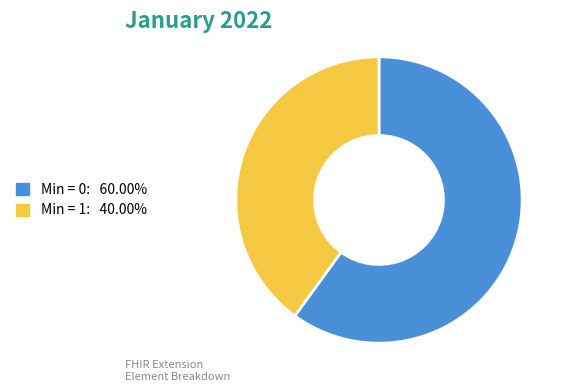

Does any single category account for the majority?

Yes